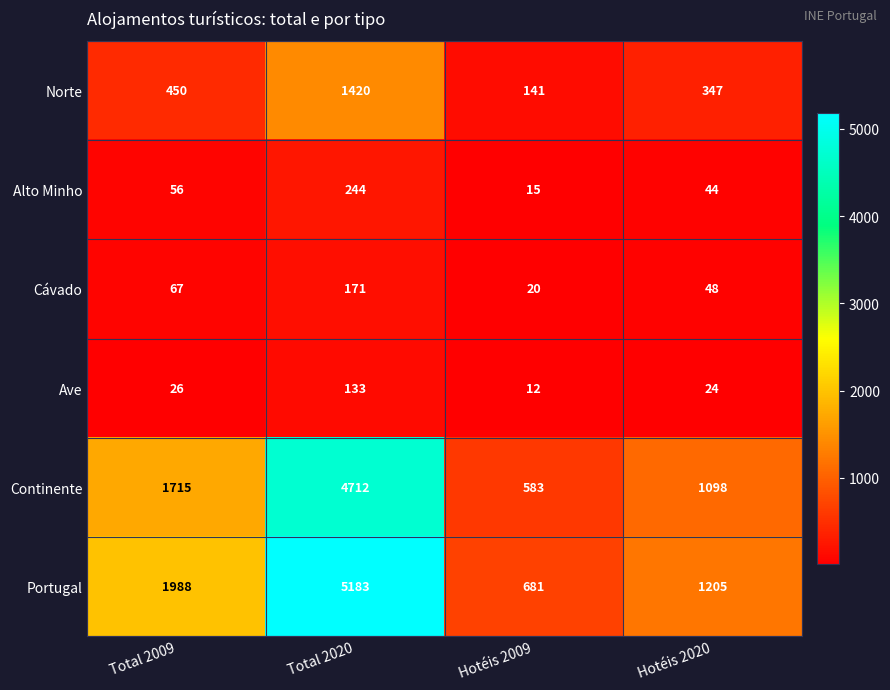

How many distinct data groups are displayed?

6